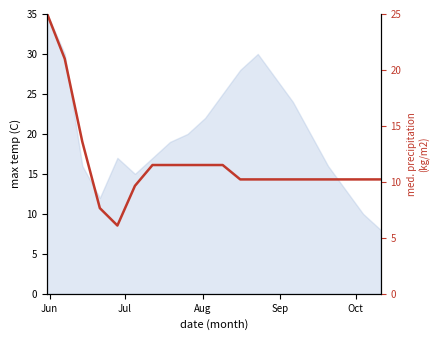

What is the difference between the maximum and minimum values?

18.9